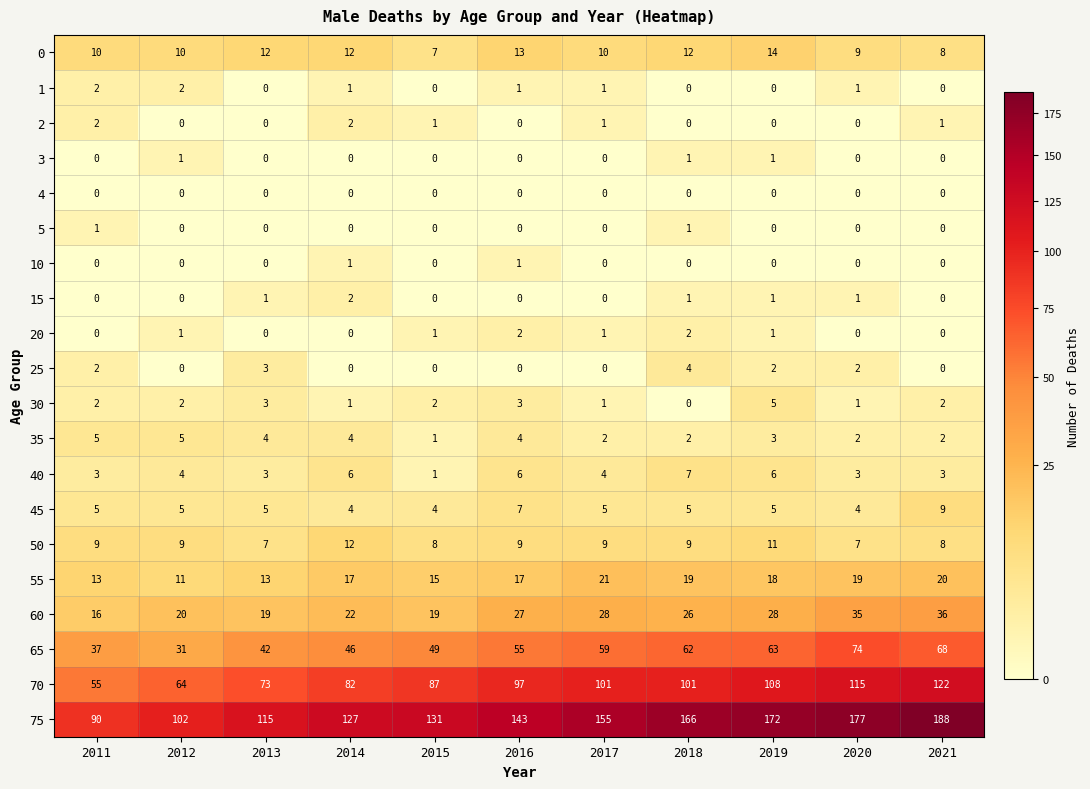

Which series has the largest total across all categories?

75